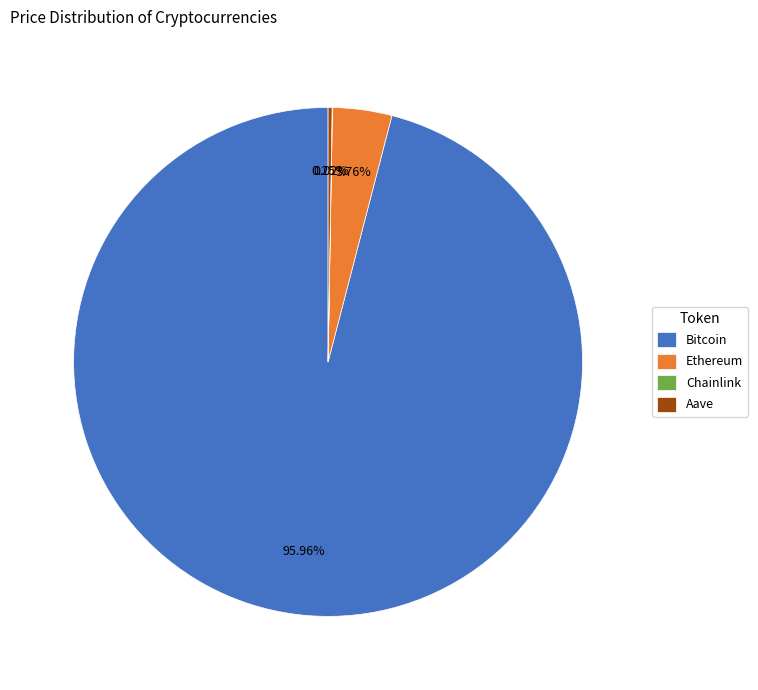

Combined, do Bitcoin and Ethereum account for over 50%?

Yes